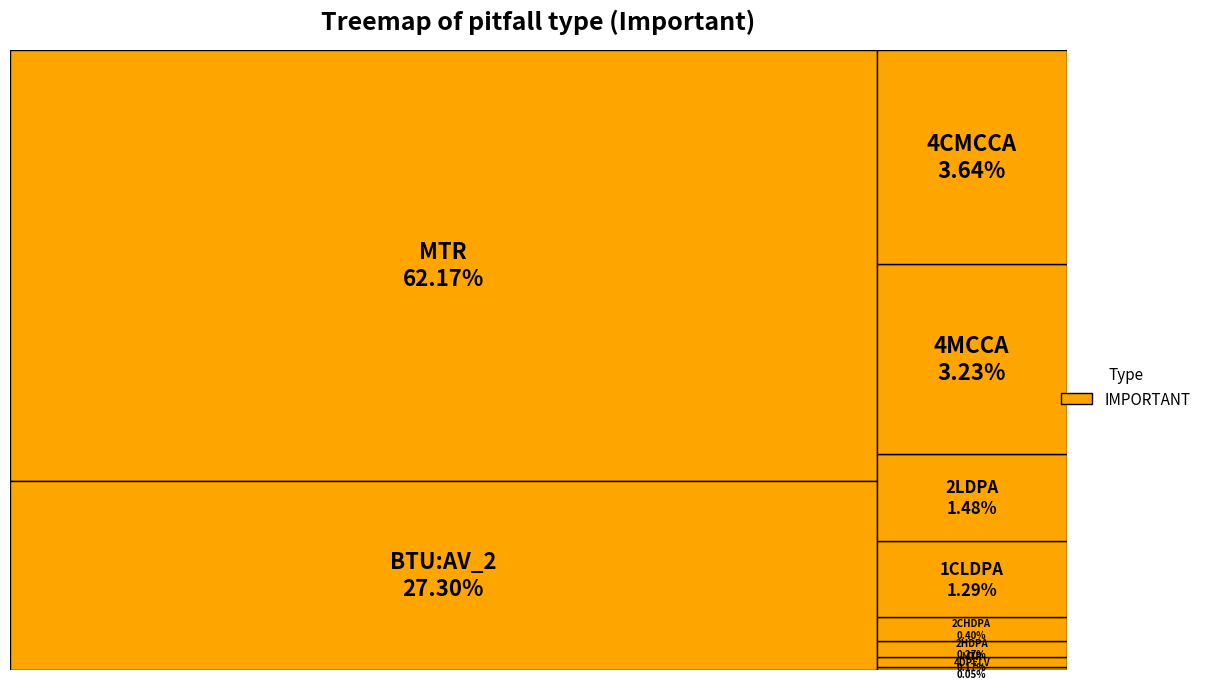

The PSB.TNG.MTR slice represents 12% of the pie. True or false?

False